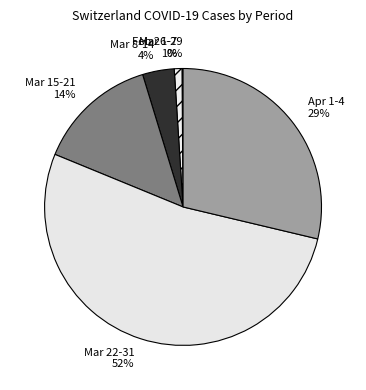

Which has a higher value, Mar 1-7 or Mar 15-21?

Mar 15-21